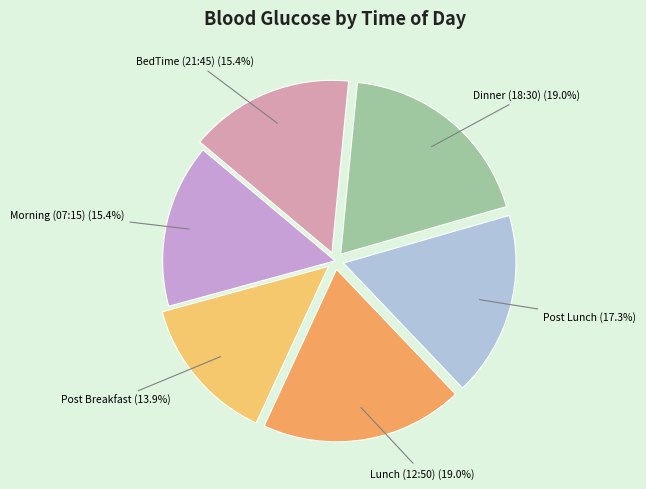

Between Morning (07:15) and Lunch (12:50), which is larger?

Lunch (12:50)